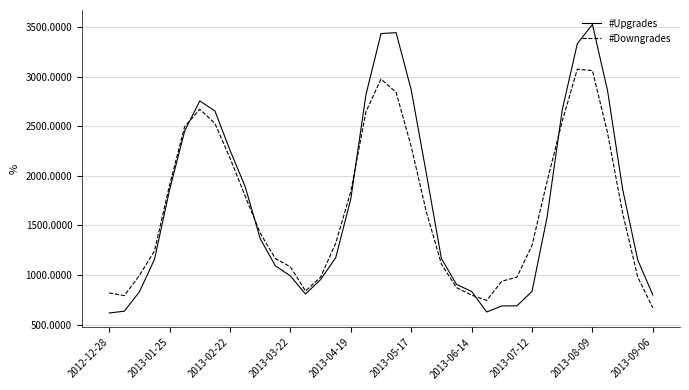

Which series has the widest spread of values?

#Upgrades